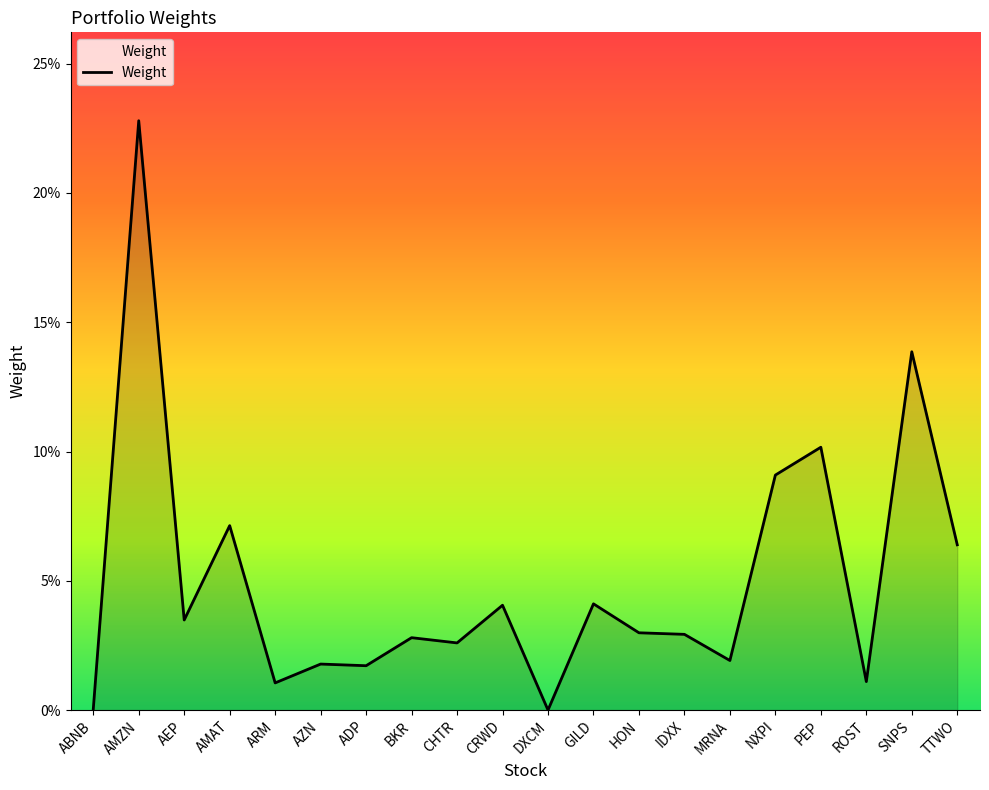

Rank the categories by value from lowest to highest.

DXCM, ABNB, ARM, ROST, ADP, AZN, MRNA, CHTR, BKR, IDXX, HON, AEP, CRWD, GILD, TTWO, AMAT, NXPI, PEP, SNPS, AMZN